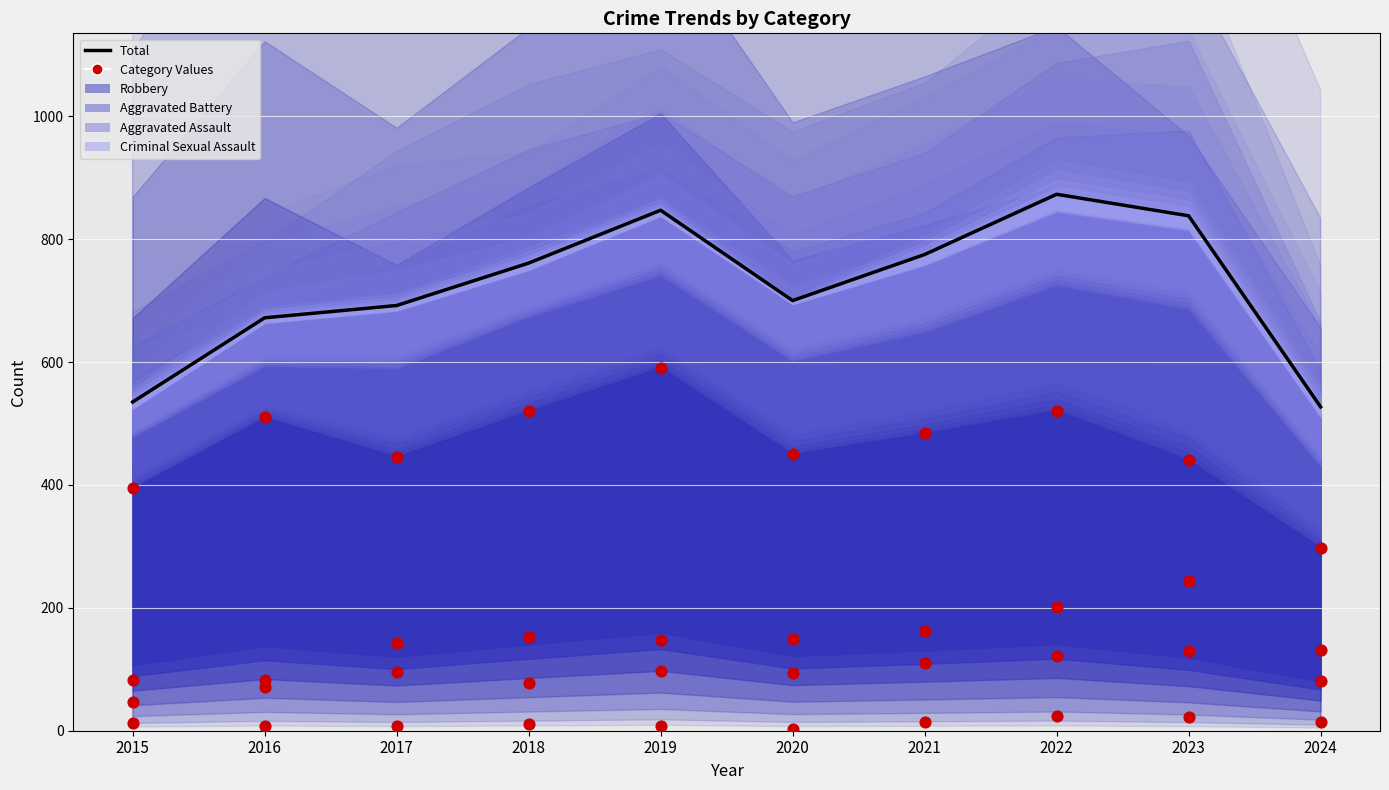

What is the total value across all series at 2023?

1674